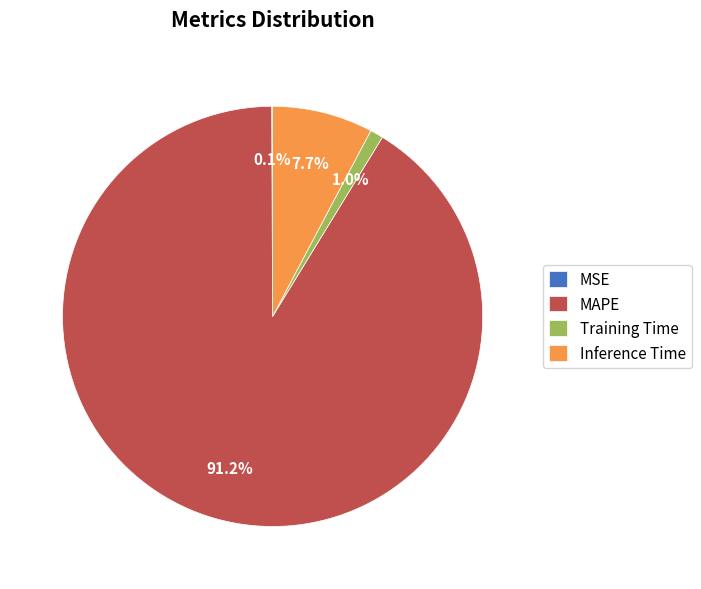

Which category has the biggest portion of the pie?

MAPE